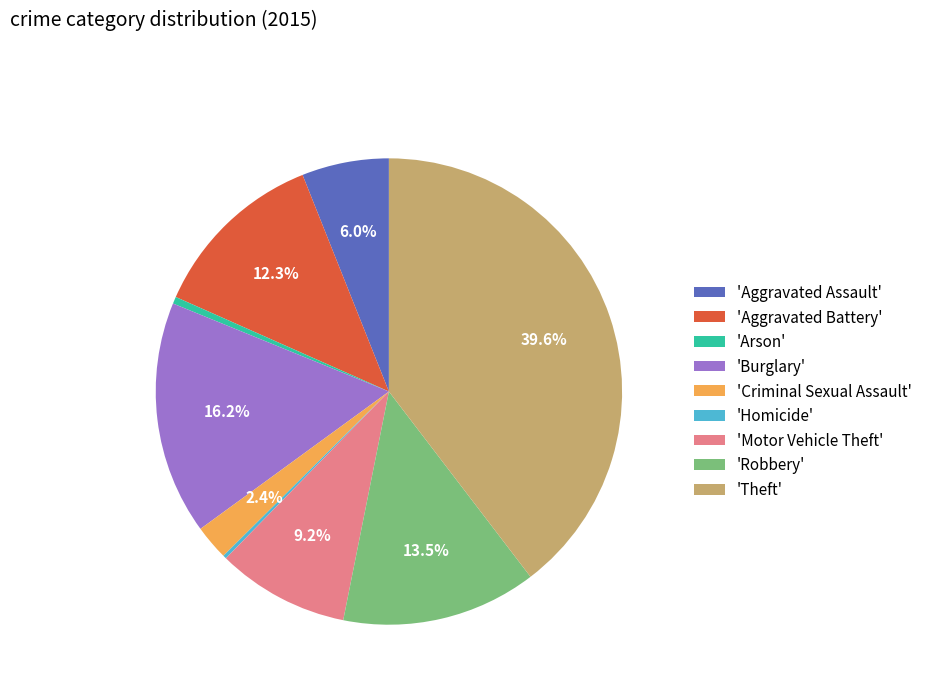

Does any single category account for the majority?

No